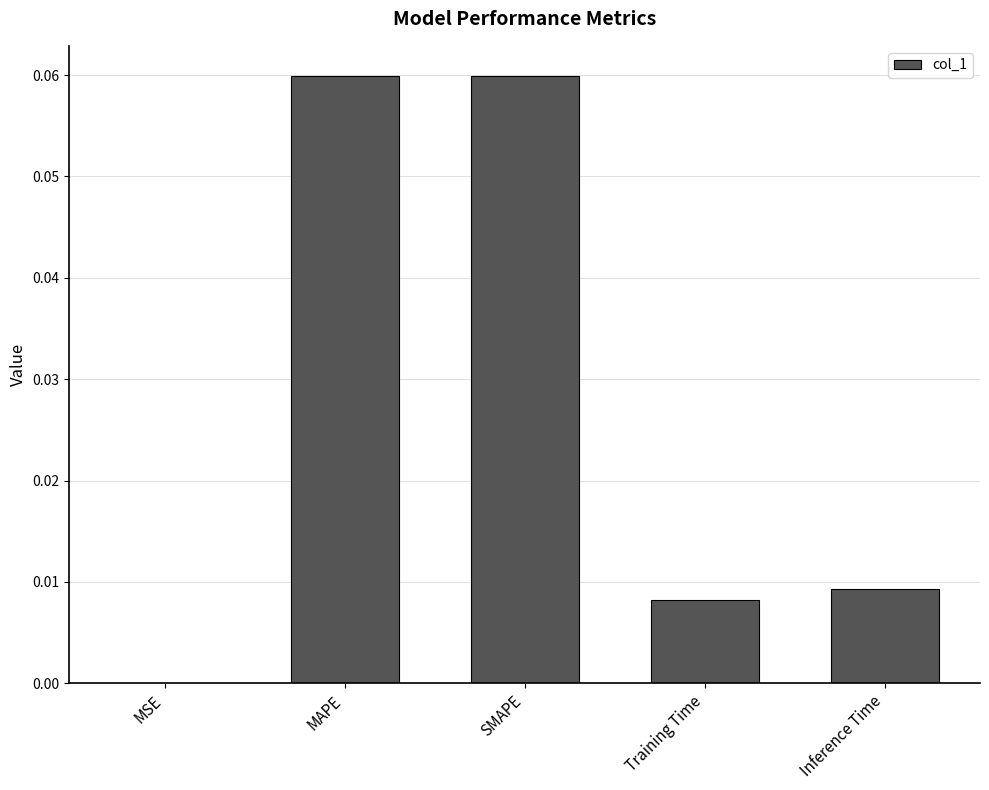

Between Training Time and SMAPE, which is larger?

SMAPE